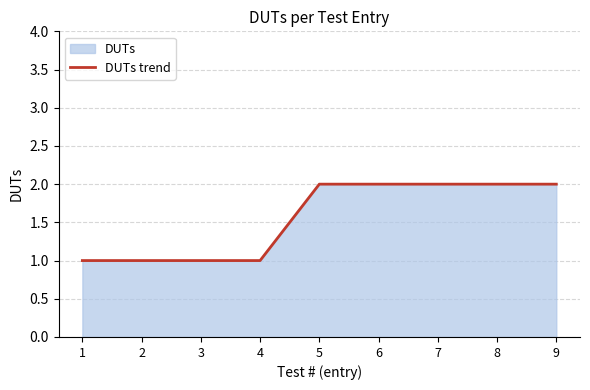

List the labels in order of value, largest first.

5, 6, 7, 8, 9, 1, 2, 3, 4